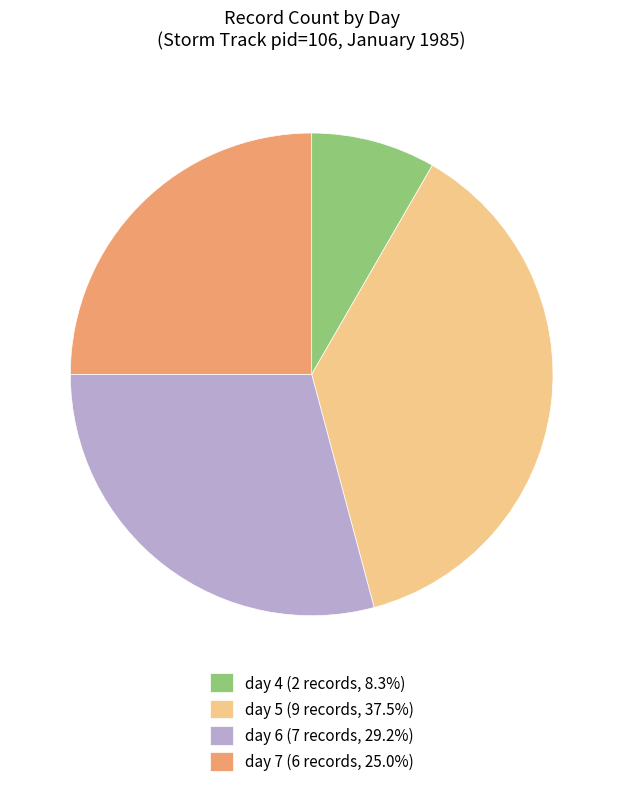

Does day 6 represent more than half of the total?

No